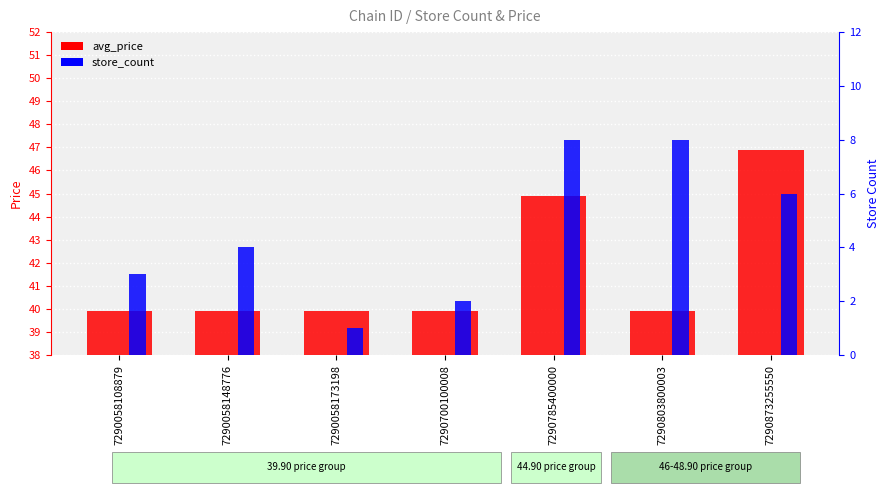

What is the smallest value displayed?

1.0